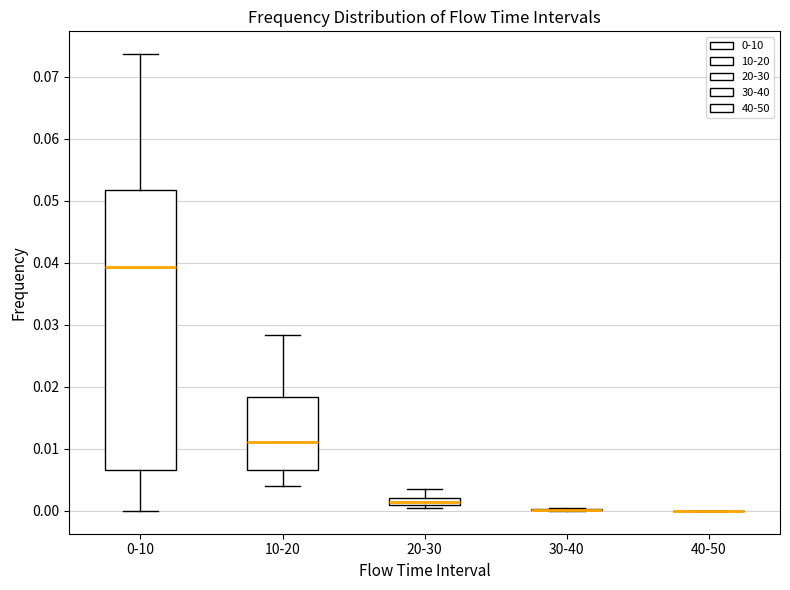

Which box is the tallest, from its lower edge to its upper edge?

0-10